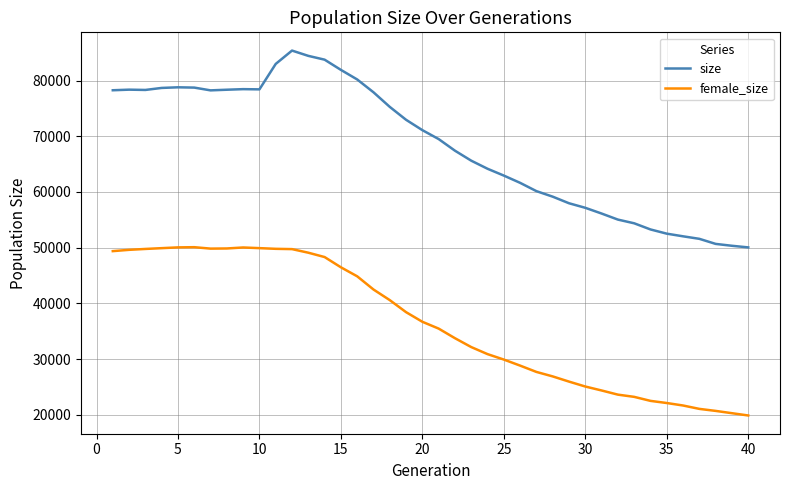

True or false: female_size and size intersect in this chart.

False